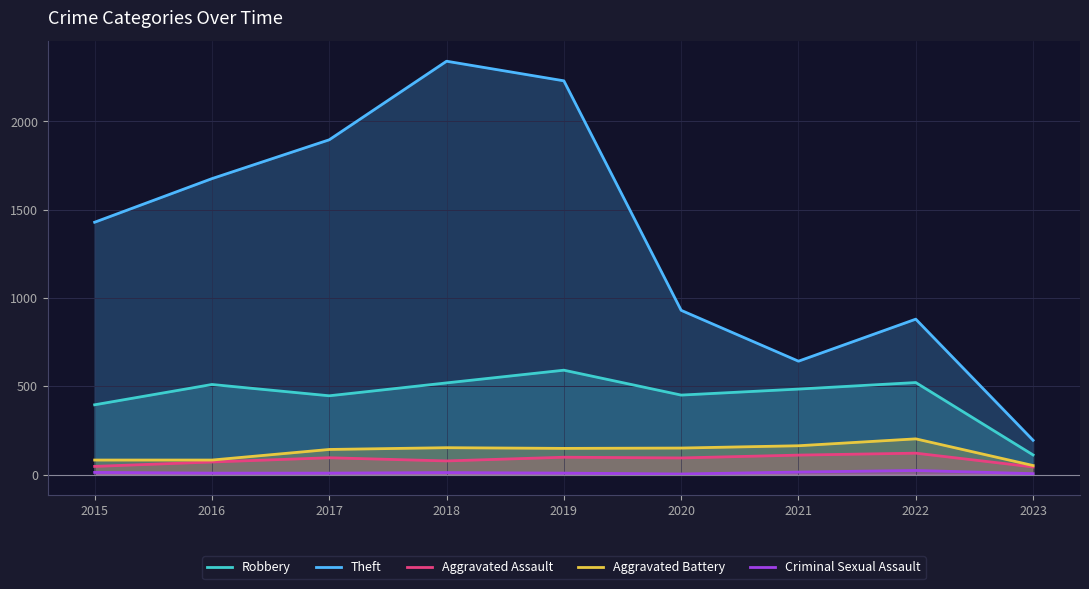

Which series has the widest spread of values?

Theft